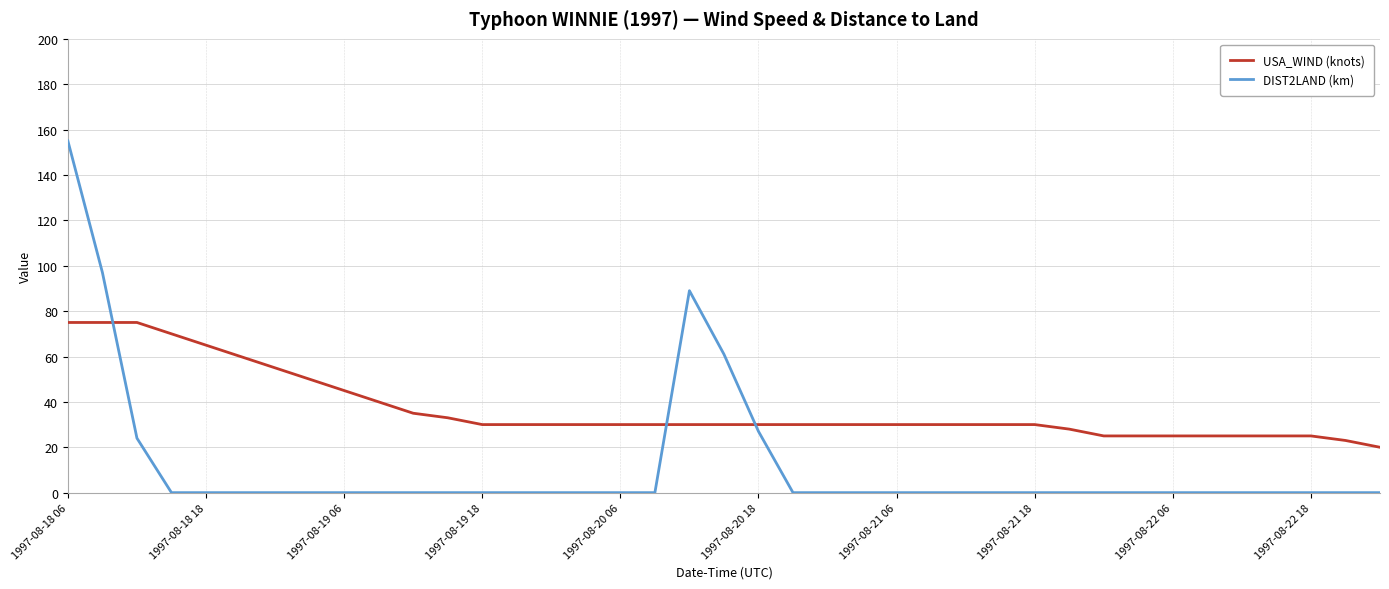

Which series has the widest spread of values?

DIST2LAND (km)